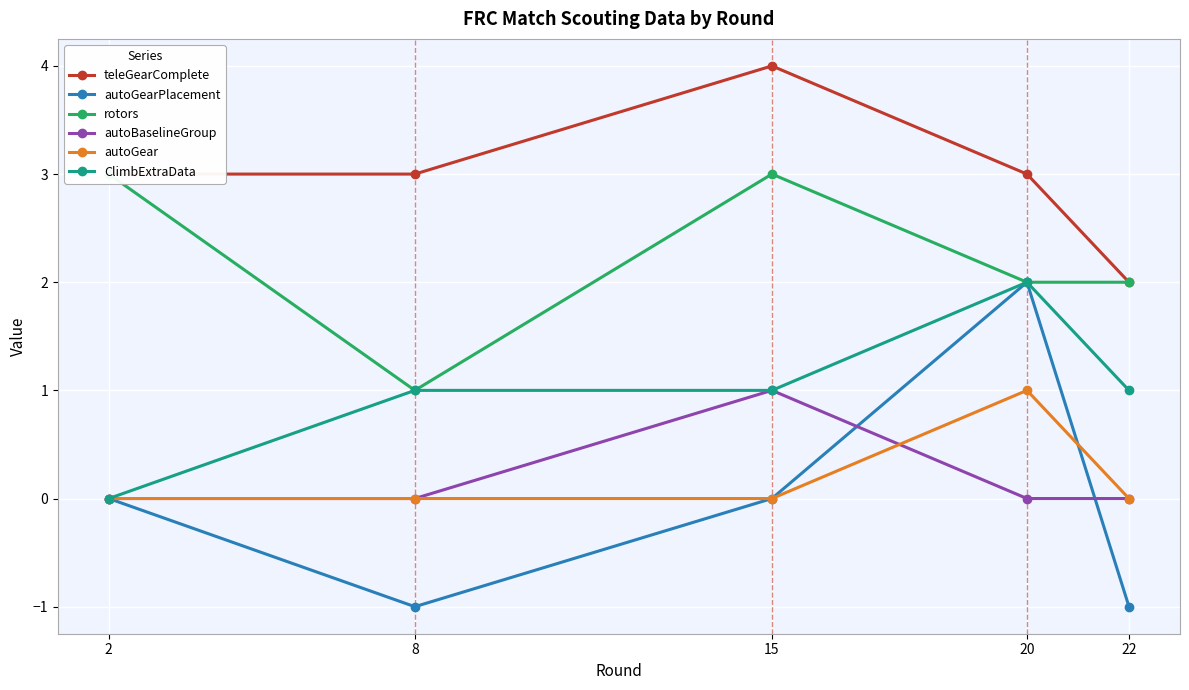

What is the approximate value of rotors at 15?

3